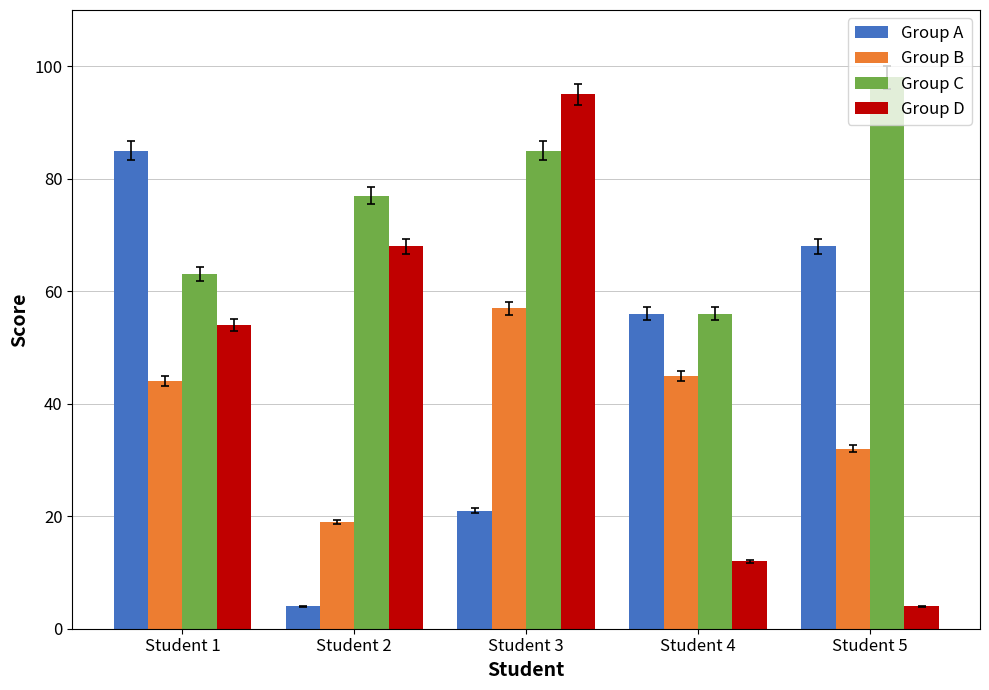

Which series has the widest spread of values?

Group D